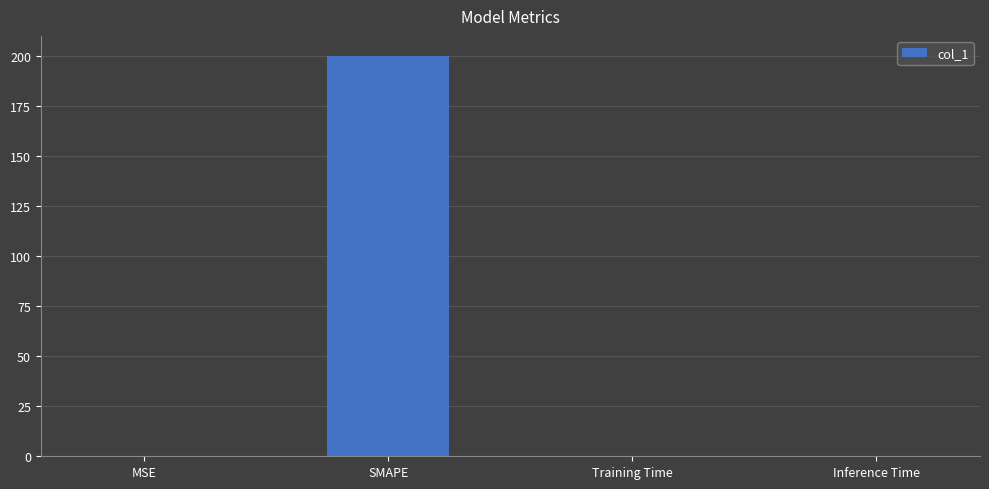

How many data points does each series have?

4